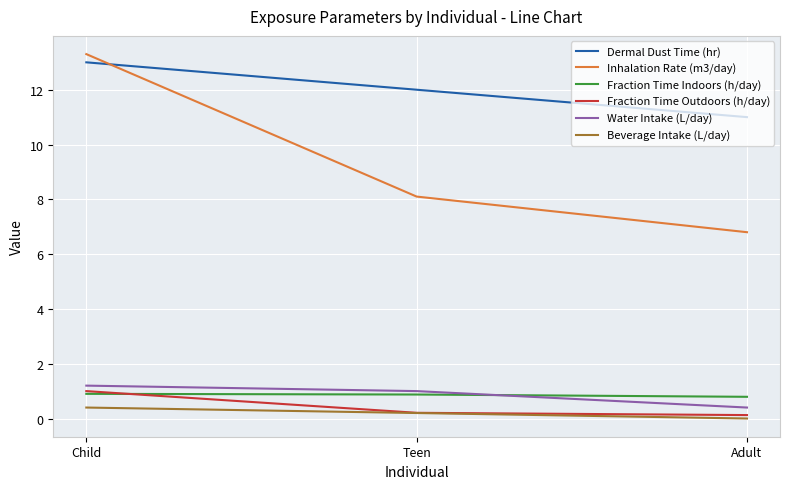

How many lines are shown in the chart?

6